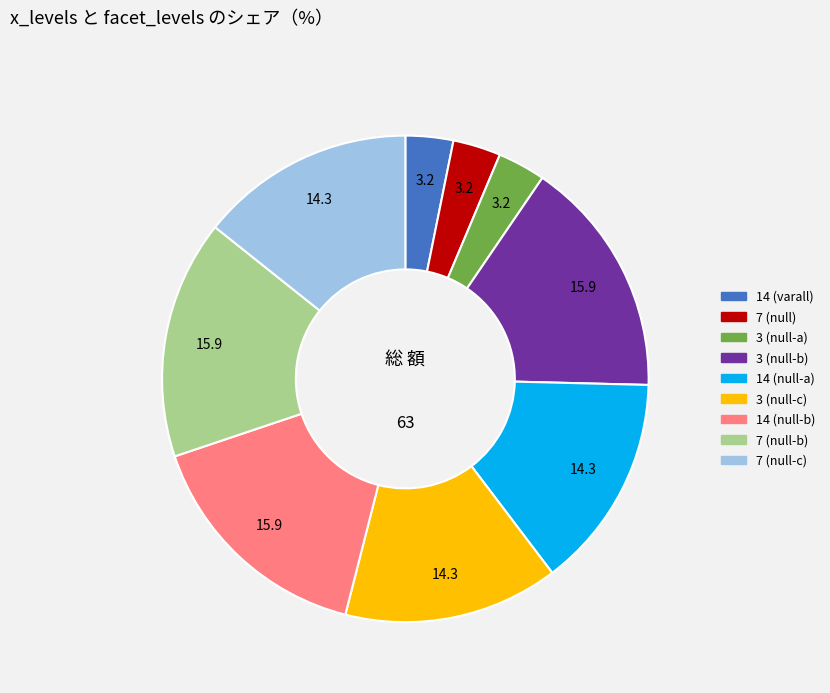

Combined, do 3 (null-a) and 14 (null-b) account for over 50%?

No